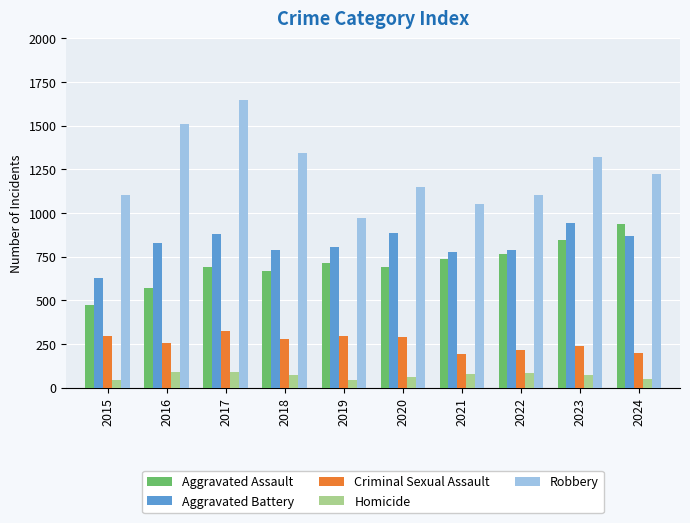

What is the spread (max minus min) of values at 2016?

1420